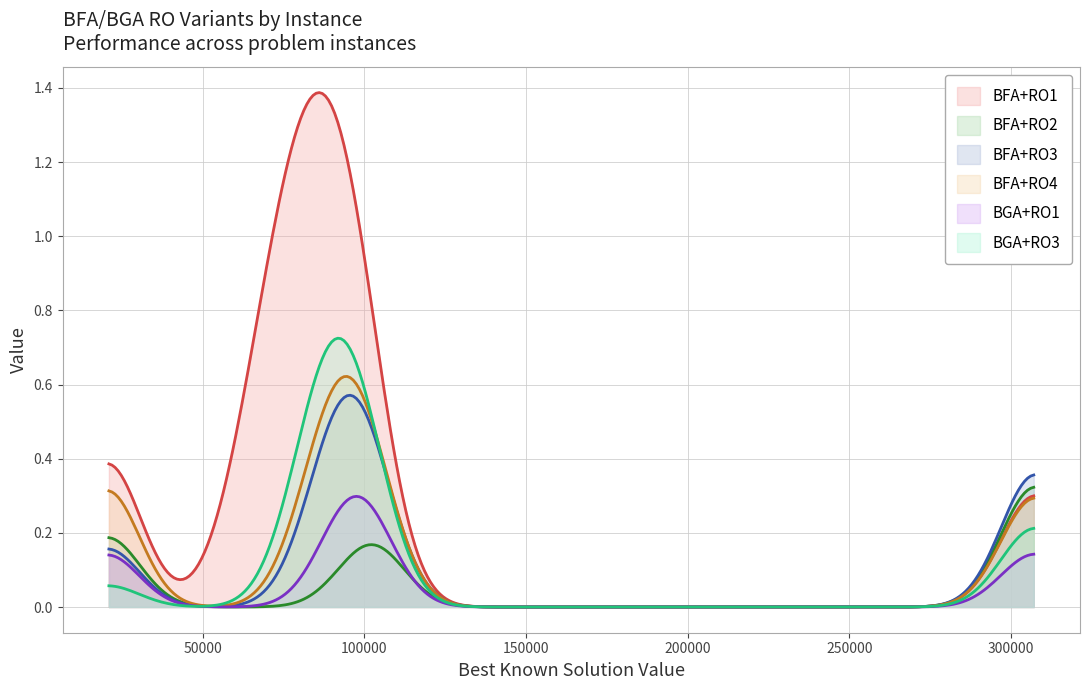

Which series has the widest spread of values?

BFA+RO1